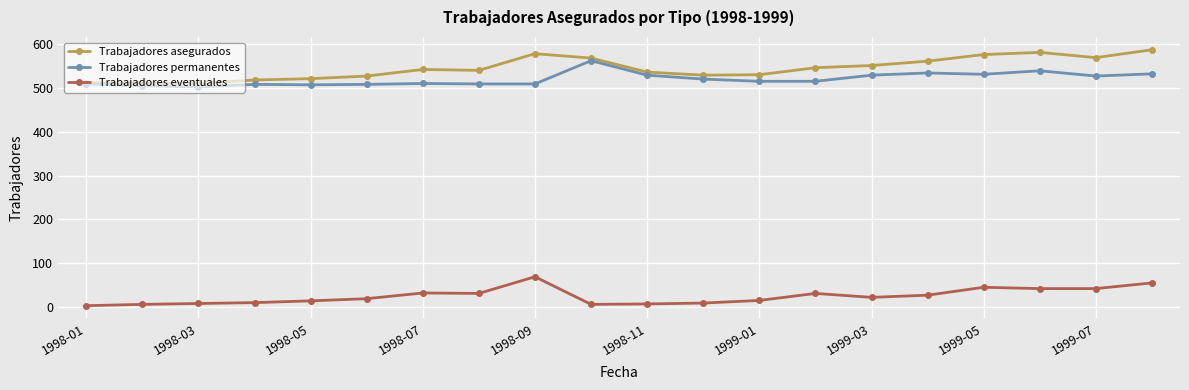

At how many categories does at least one series exceed 303?

20